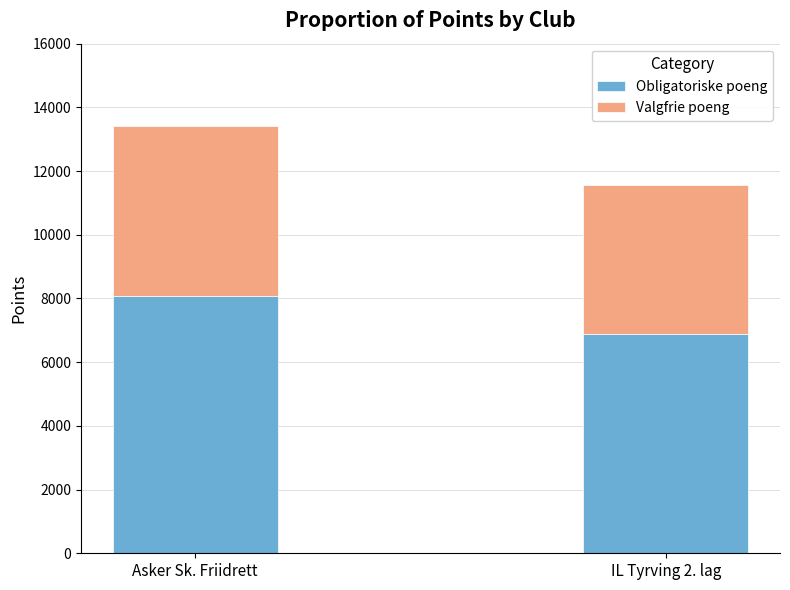

Is it true that Obligatoriske poeng equals 10499 at Asker Sk. Friidrett?

False